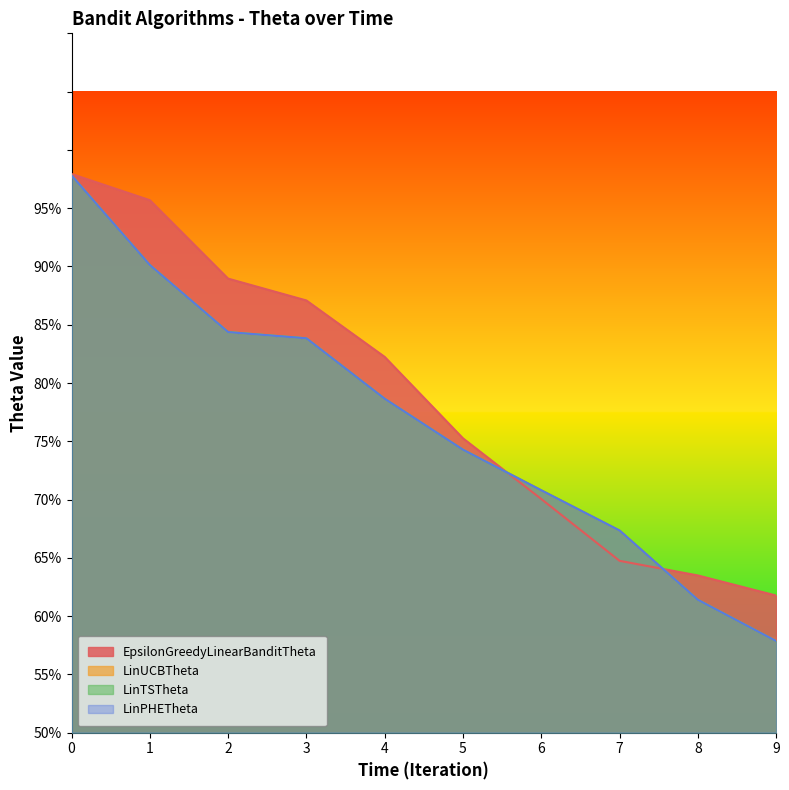

What is the value of the EpsilonGreedyLinearBanditTheta point at the 2nd from the left?

1.0